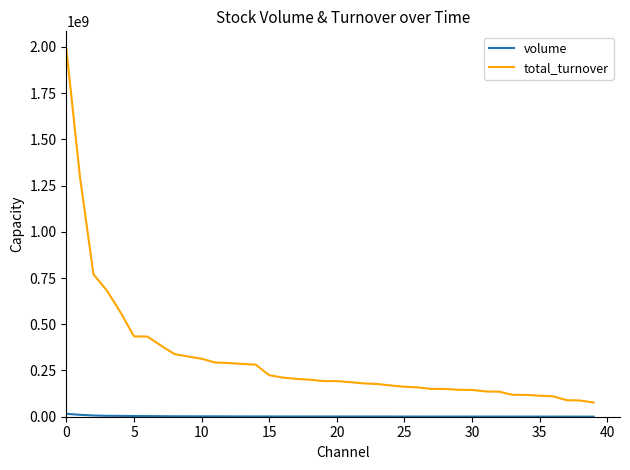

Which series has the largest range (max minus min)?

total_turnover